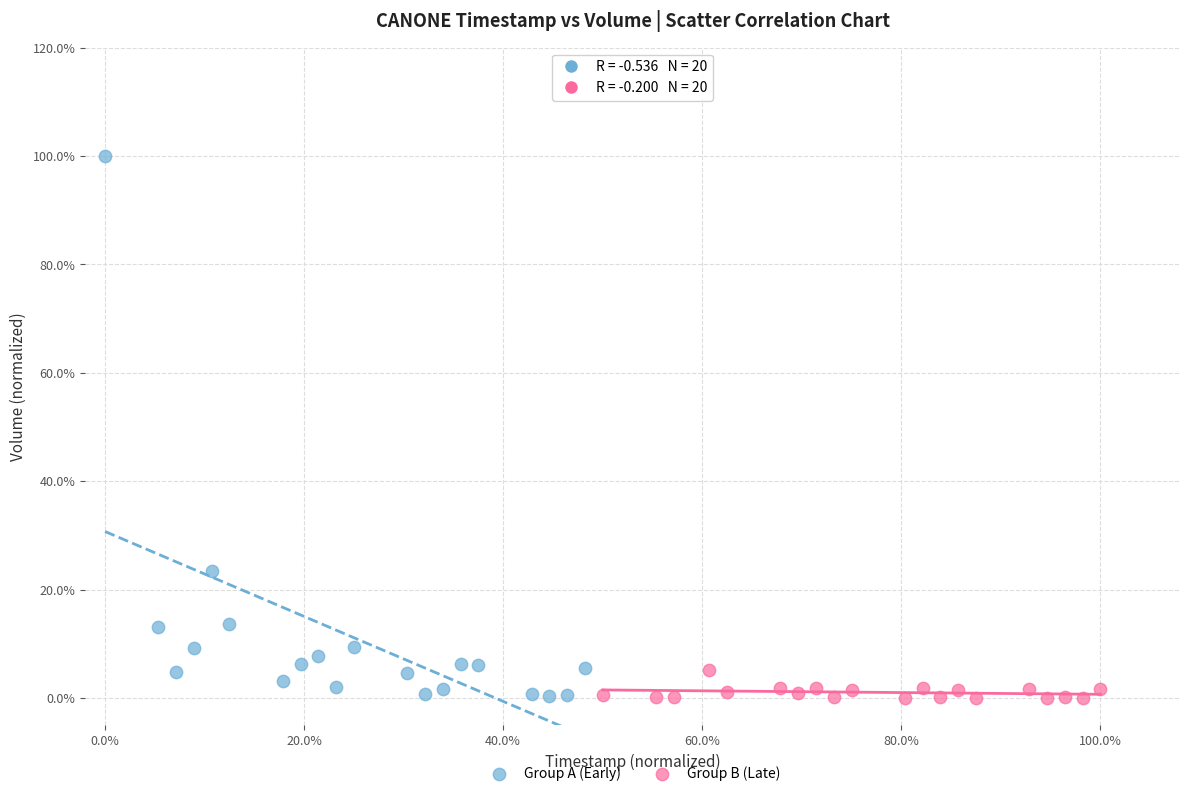

What are all the series names shown in the legend?

Group A (Early), Group B (Late)